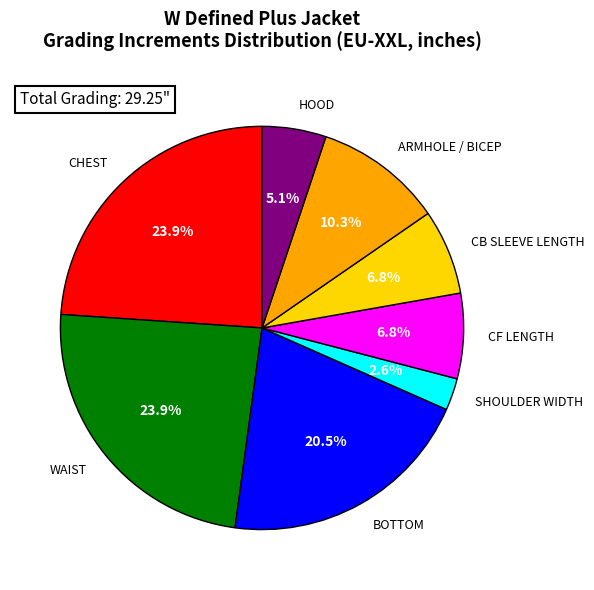

Does CF LENGTH account for over 50% of the chart?

No